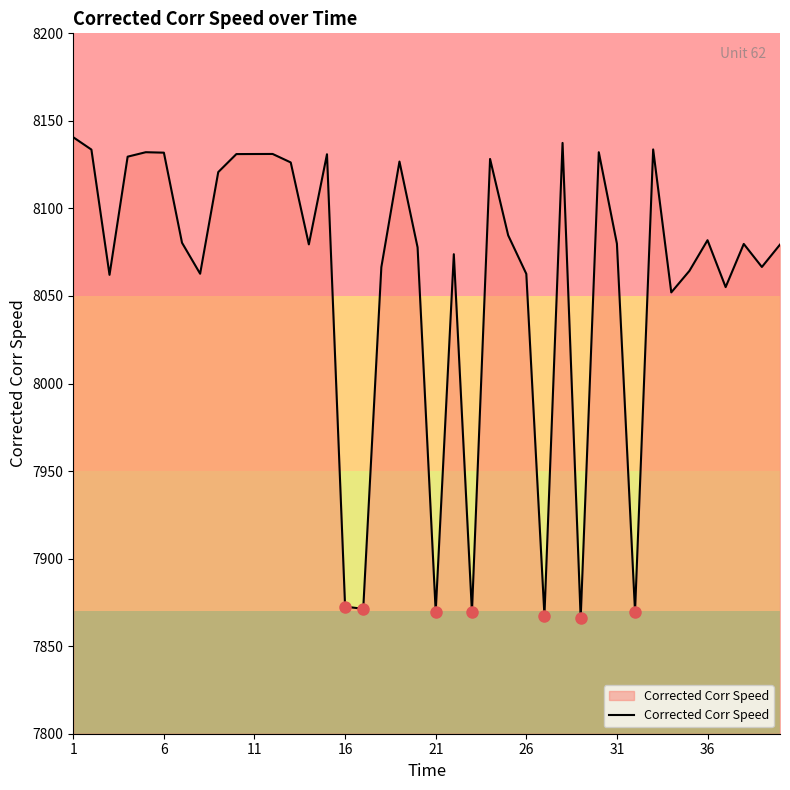

What is the difference between the maximum and minimum values?

274.7